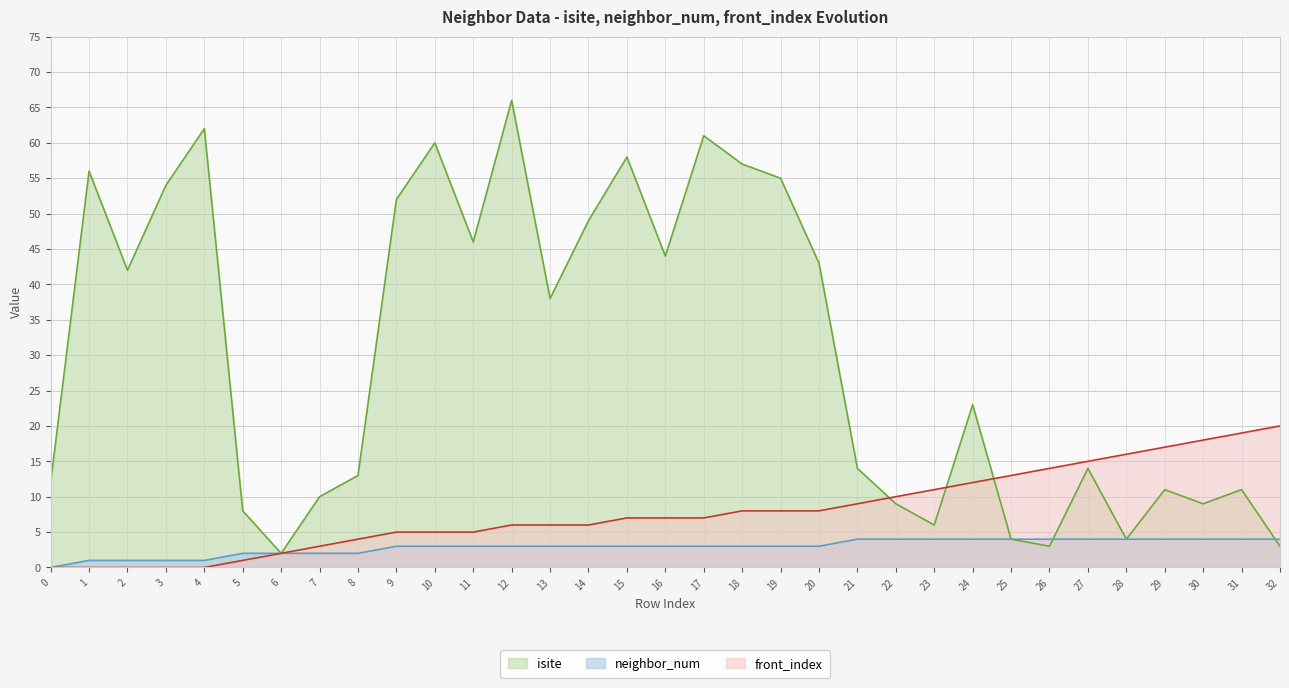

Reading left to right, transcribe all the data shown in this chart.

isite: 0=12	1=56	2=42	3=54	4=62	5=8	6=2	7=10	8=13	9=52	10=60	11=46	12=66	13=38	14=49	15=58	16=44	17=61	18=57	19=55	20=43	21=14	22=9	23=6	24=23	25=4	26=3	27=14	28=4	29=11	30=9	31=11	32=3
neighbor_num: 0=0	1=1	2=1	3=1	4=1	5=2	6=2	7=2	8=2	9=3	10=3	11=3	12=3	13=3	14=3	15=3	16=3	17=3	18=3	19=3	20=3	21=4	22=4	23=4	24=4	25=4	26=4	27=4	28=4	29=4	30=4	31=4	32=4
front_index: 0=0	1=0	2=0	3=0	4=0	5=1	6=2	7=3	8=4	9=5	10=5	11=5	12=6	13=6	14=6	15=7	16=7	17=7	18=8	19=8	20=8	21=9	22=10	23=11	24=12	25=13	26=14	27=15	28=16	29=17	30=18	31=19	32=20